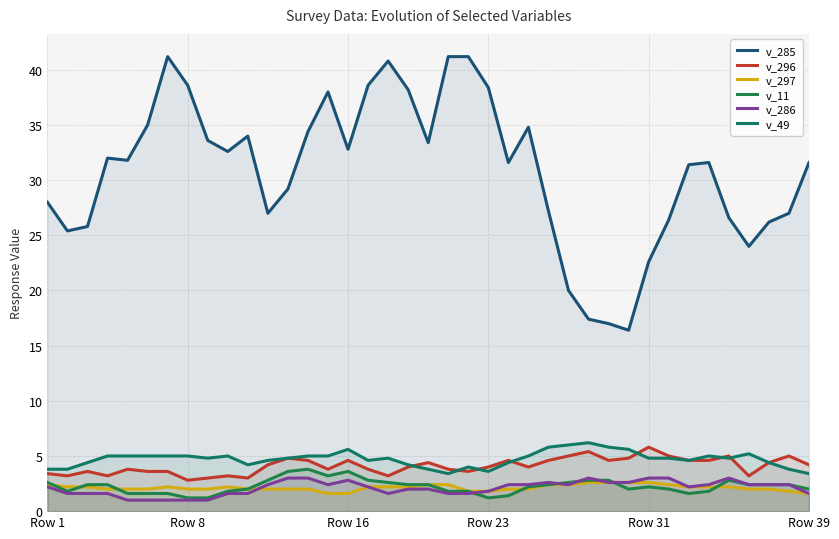

Read the v_286 value at 11.

2.4